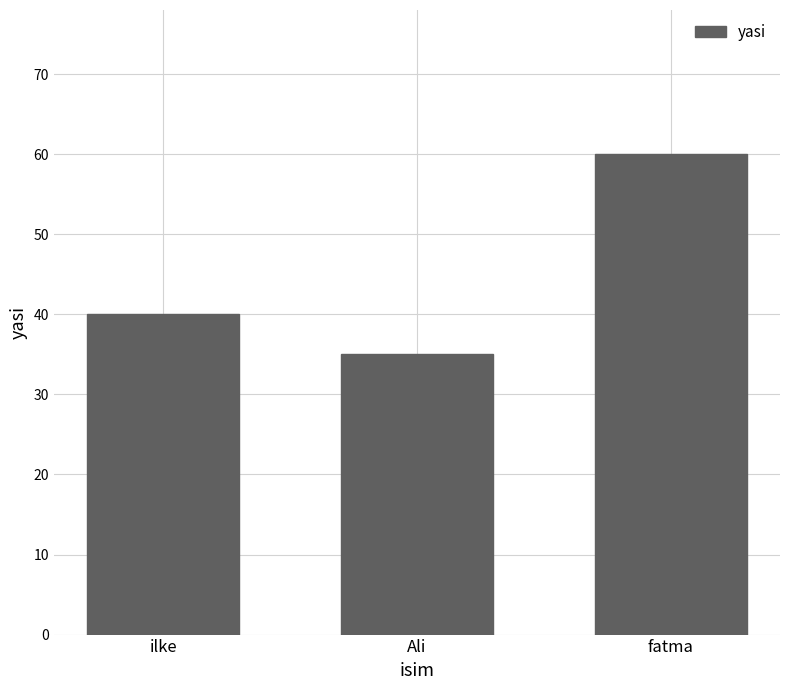

Reading left to right, extract all data points from this chart.

ilke=40	Ali=35	fatma=60